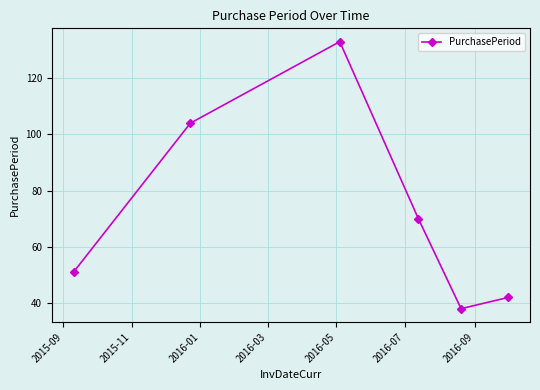

What is the difference between the maximum and minimum values?

95